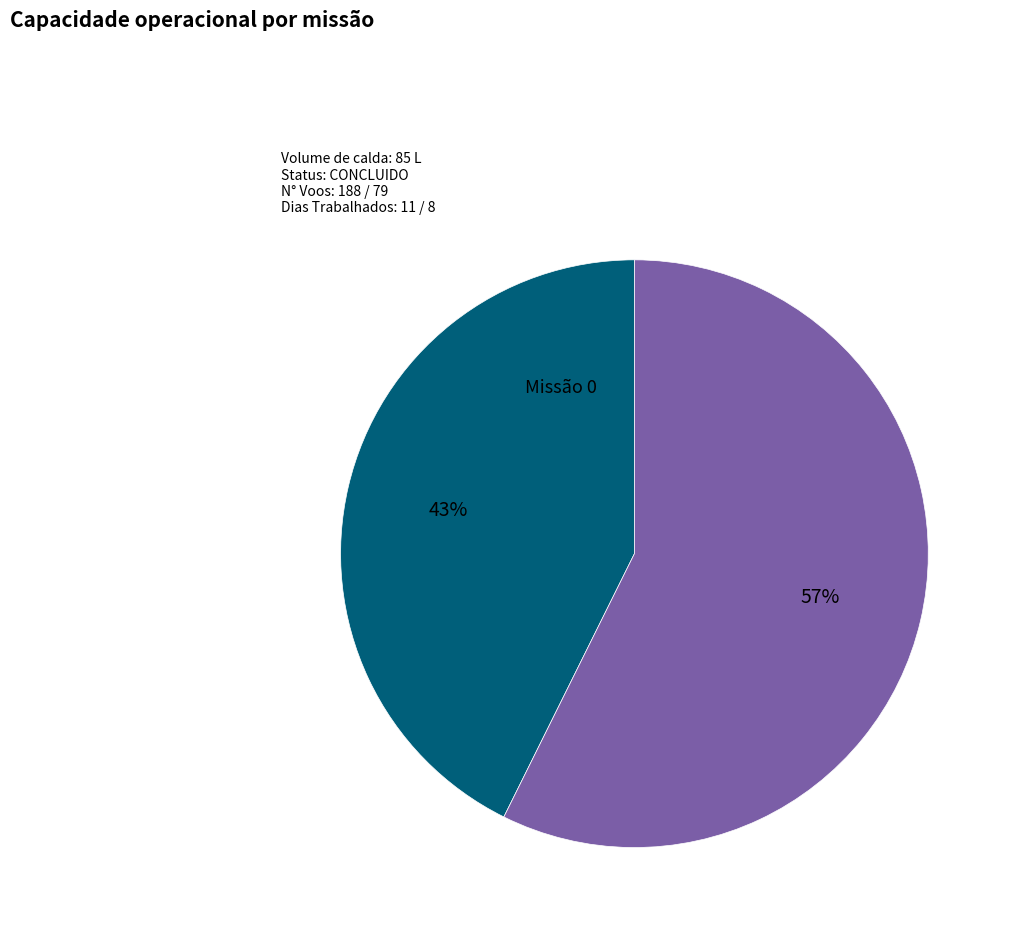

Which slice is the largest?

Missão 1